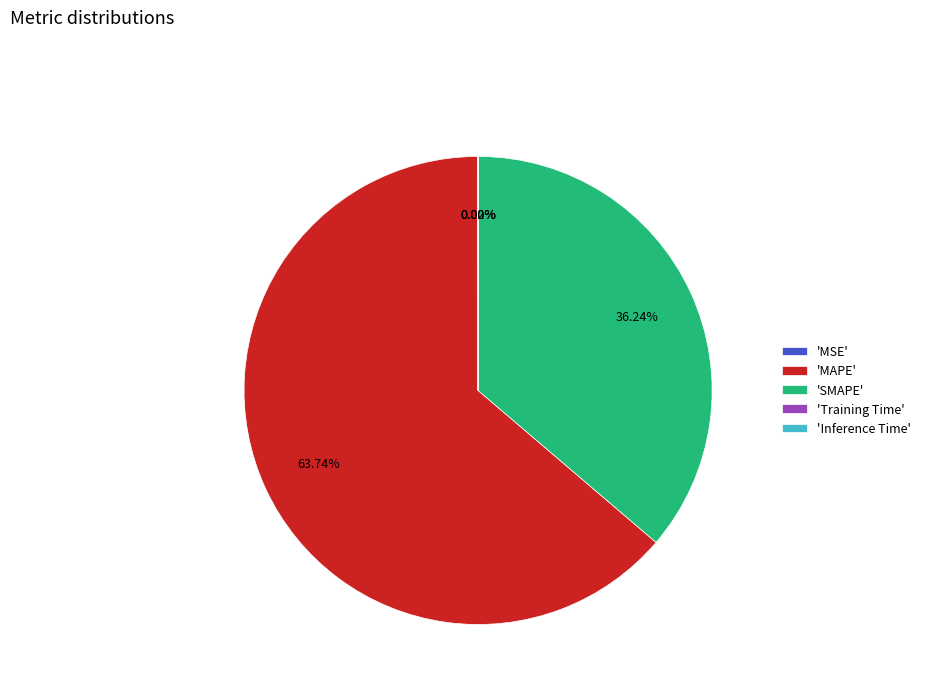

Is there any slice that represents more than half of the pie?

Yes